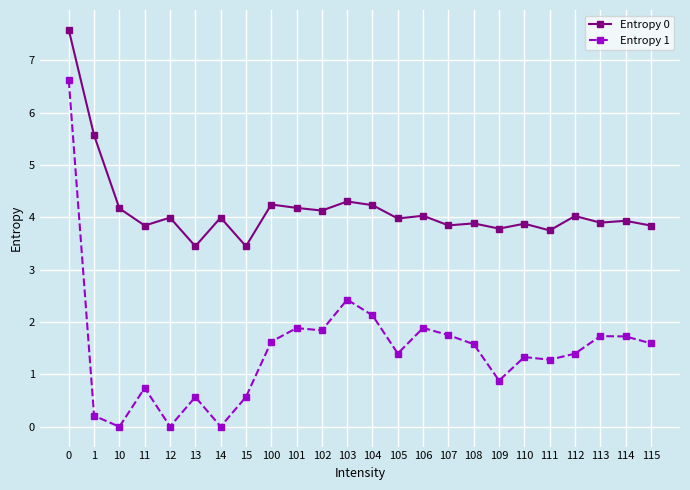

What is the total value across all series at 13?

4.0